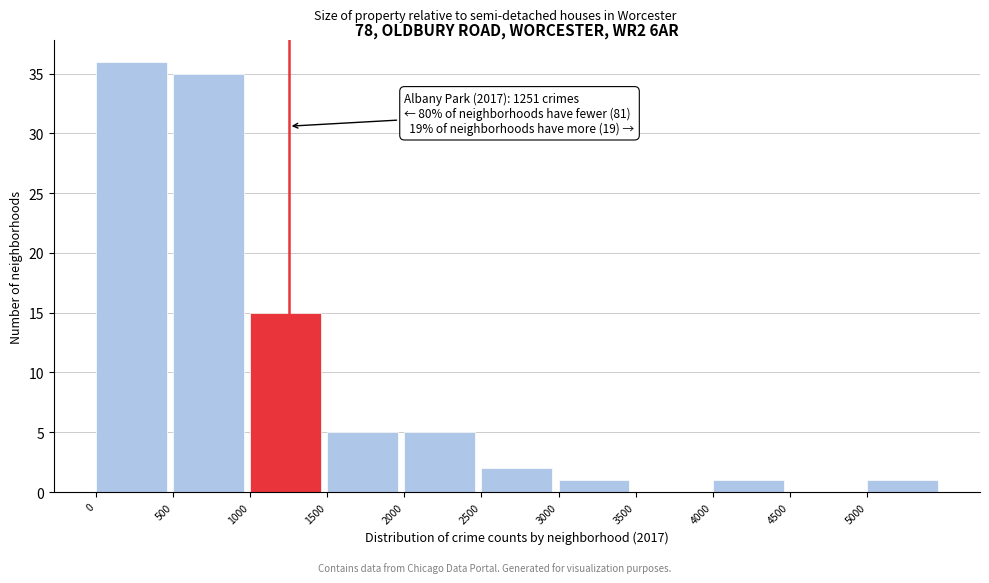

Over which range of the x-axis is the bar tallest?

0 to 500